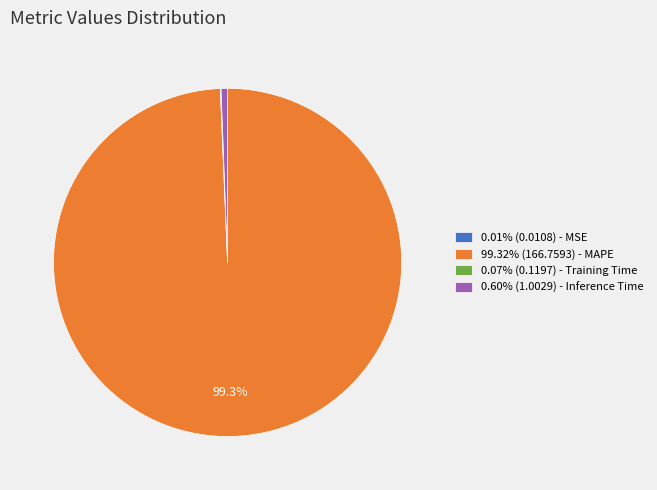

Is 99.32% (166.7593) - MAPE the majority of the pie?

Yes